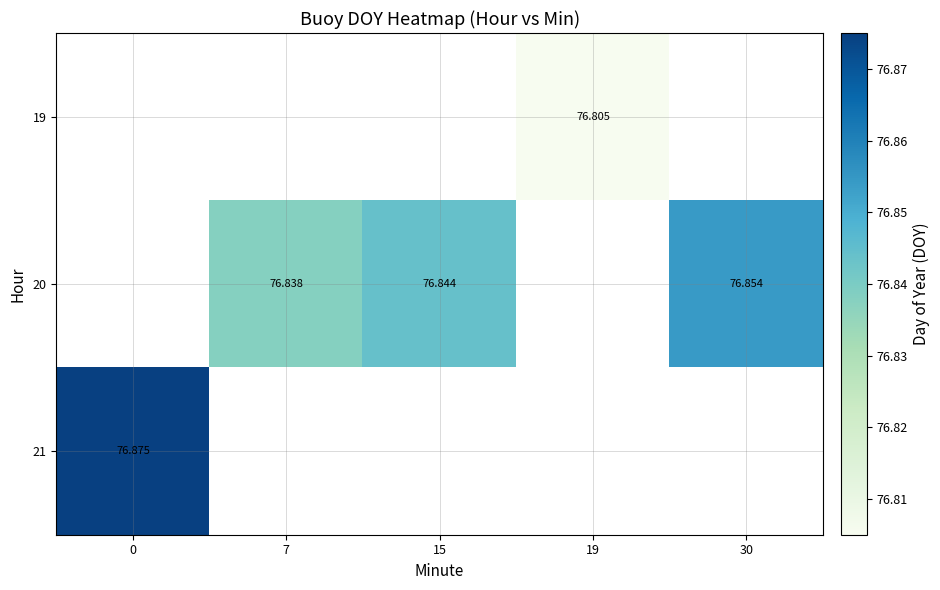

Is it true that 20 equals 129.1 at 15?

False